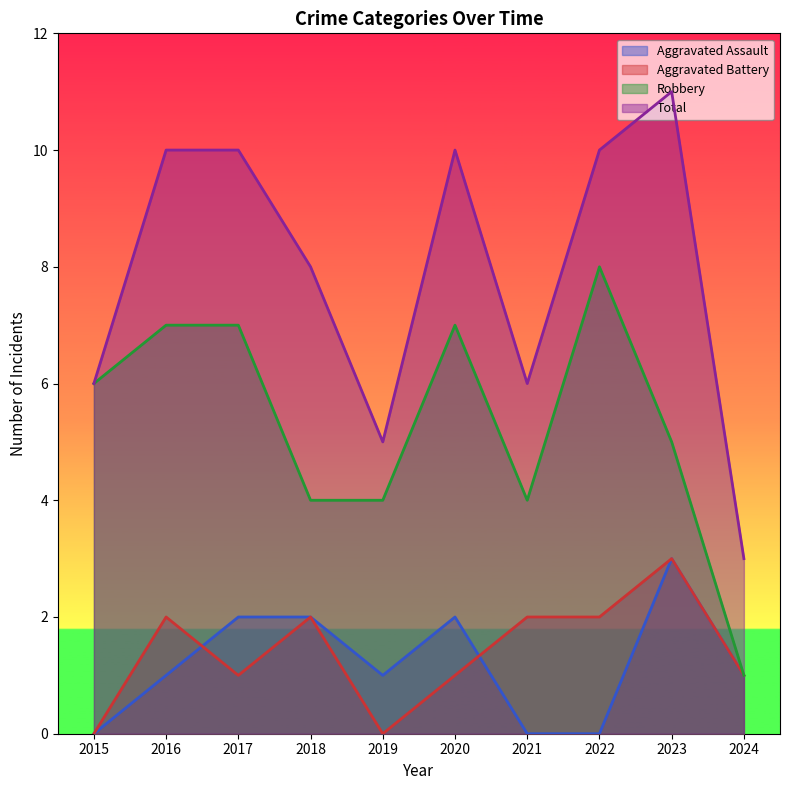

Reading left to right, list all the values displayed in this chart.

Aggravated Assault: 2015=0	2016=1	2017=2	2018=2	2019=1	2020=2	2021=0	2022=0	2023=3	2024=1
Aggravated Battery: 2015=0	2016=2	2017=1	2018=2	2019=0	2020=1	2021=2	2022=2	2023=3	2024=1
Robbery: 2015=6	2016=7	2017=7	2018=4	2019=4	2020=7	2021=4	2022=8	2023=5	2024=1
Total: 2015=6	2016=10	2017=10	2018=8	2019=5	2020=10	2021=6	2022=10	2023=11	2024=3